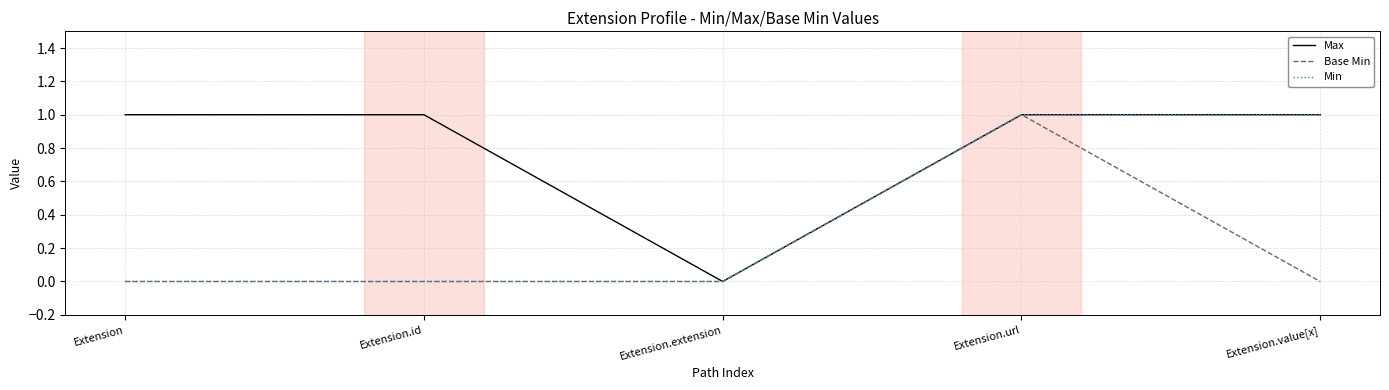

Which series has the largest total across all categories?

Max